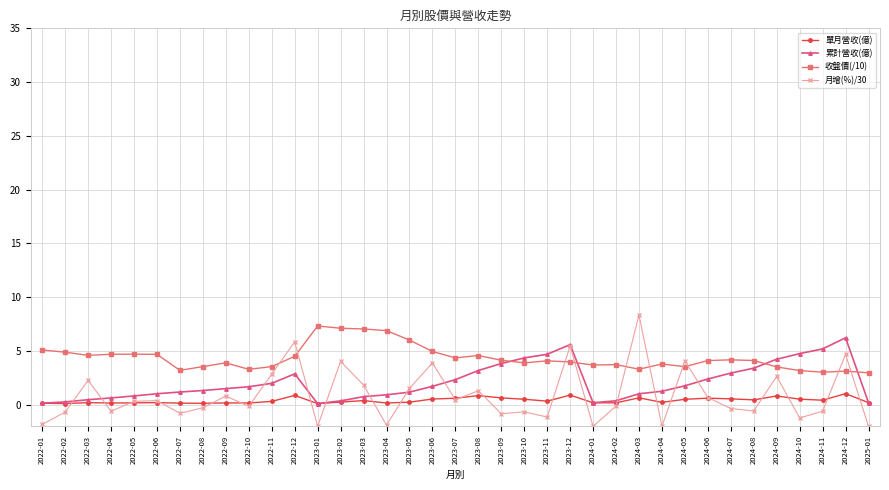

What is the difference between the highest and lowest values at 2024-02?

3.8